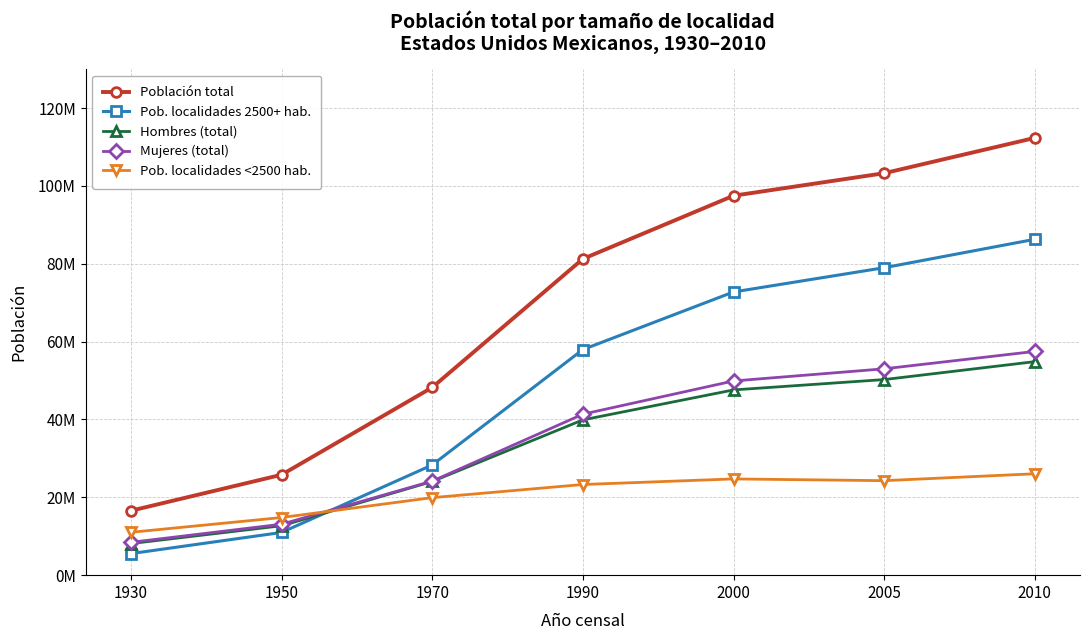

How many intersections are there between Hombres (total) and Pob. localidades 2500+ hab.?

1